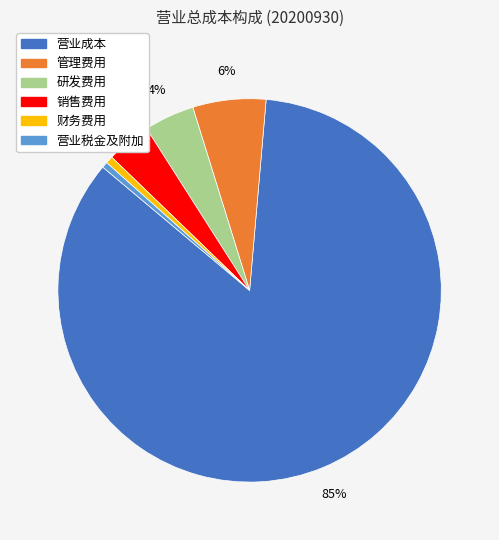

How many slices are in this pie chart?

6